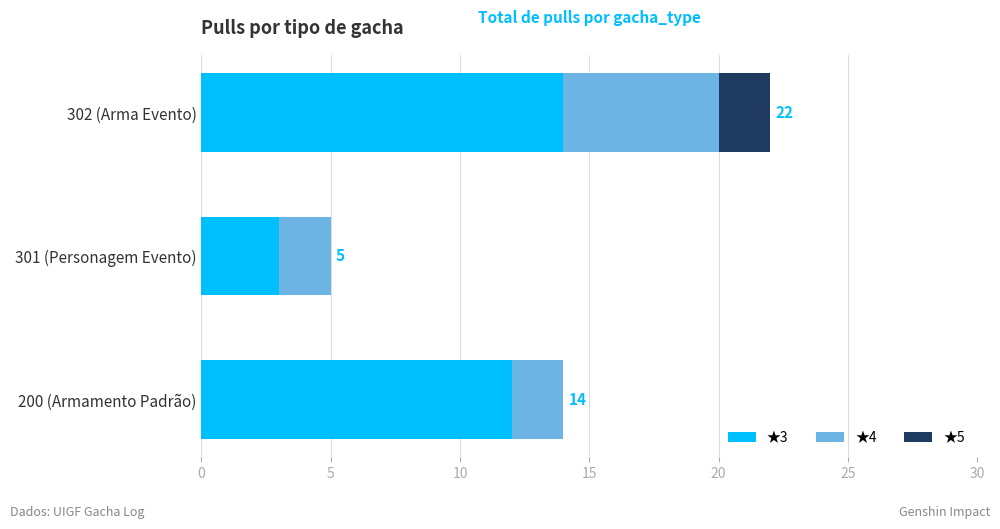

What is the total value across all series at 200 (Armamento Padrão)?

14